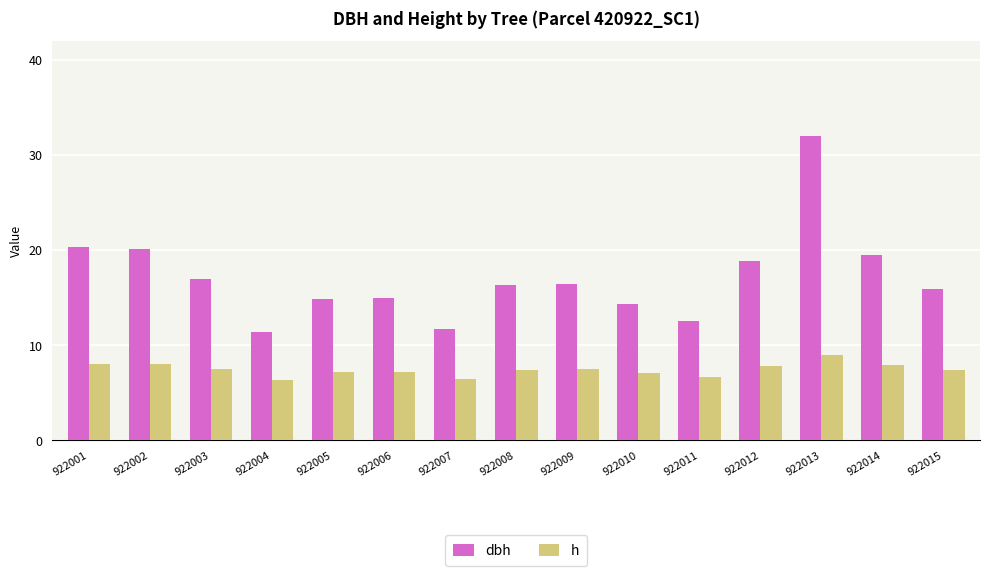

What is the sum of all h values?

111.5